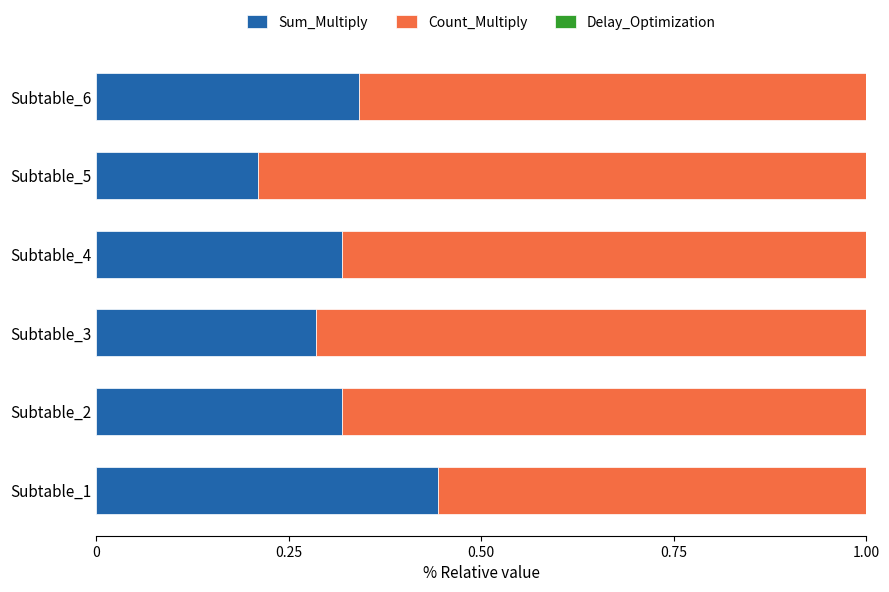

True or false: Sum_Multiply has a value of 0.1 at Subtable_6.

False